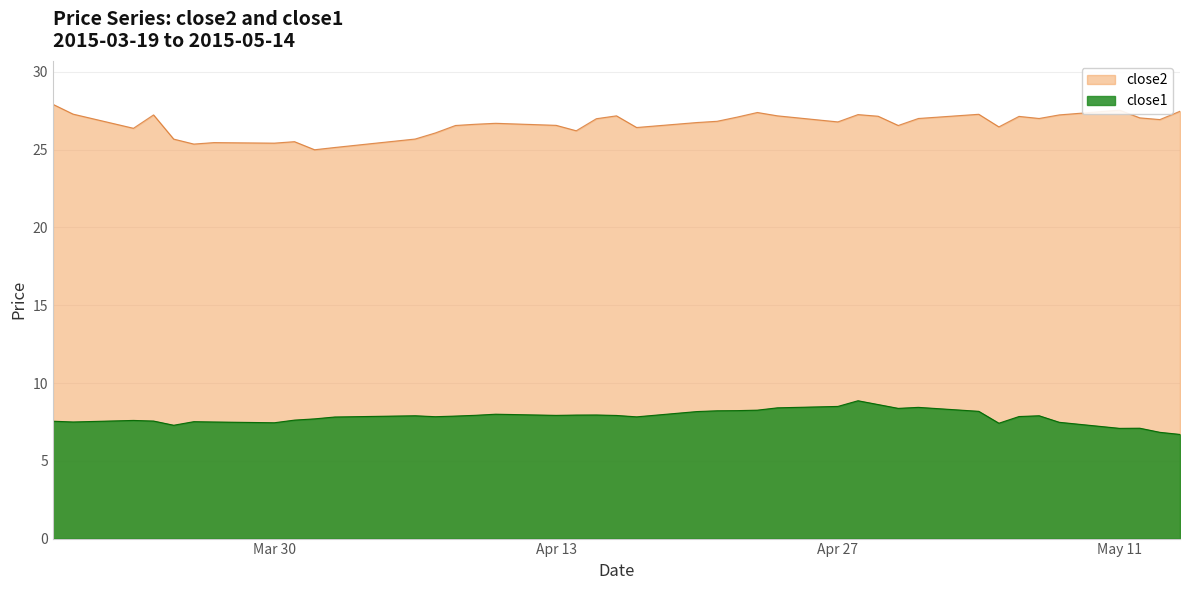

True or false: close2 and close1 cross at least once.

False